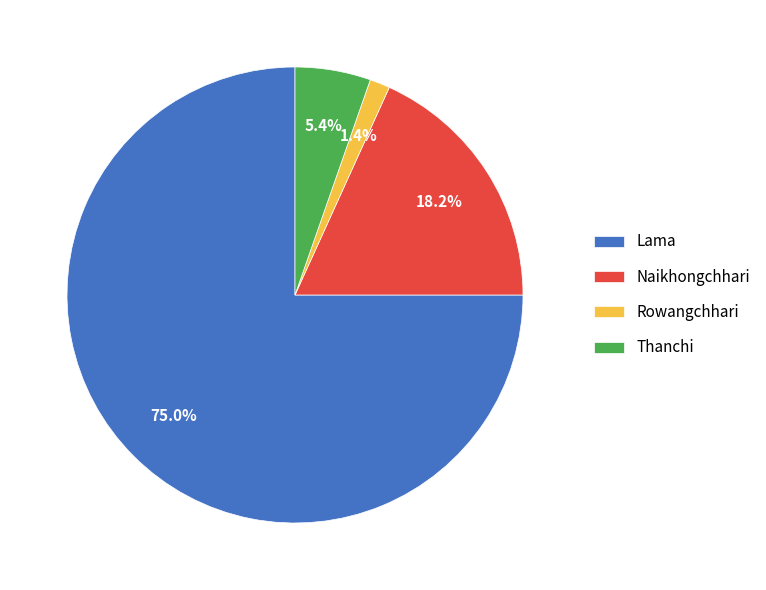

Which category has the biggest portion of the pie?

Lama